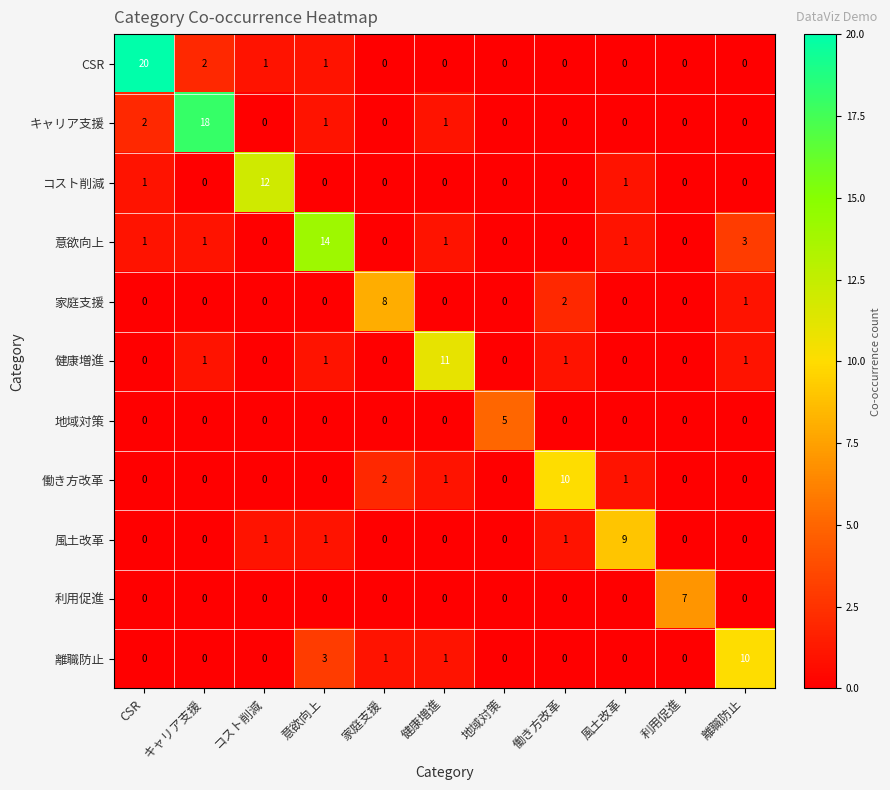

What is the greatest value displayed?

20